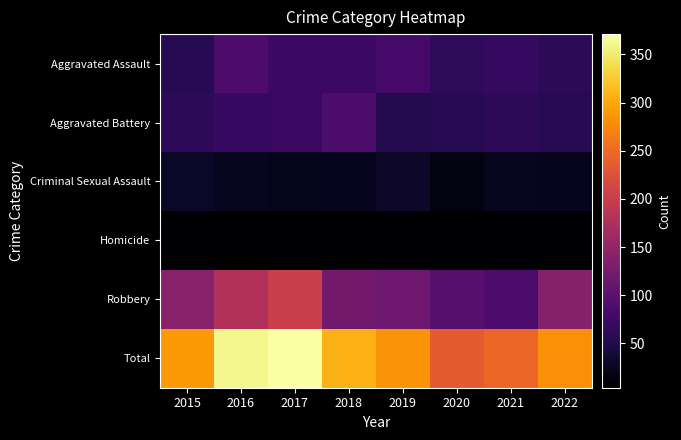

List the series in order of their peak value, highest first.

Total, Robbery, Aggravated Assault, Aggravated Battery, Criminal Sexual Assault, Homicide